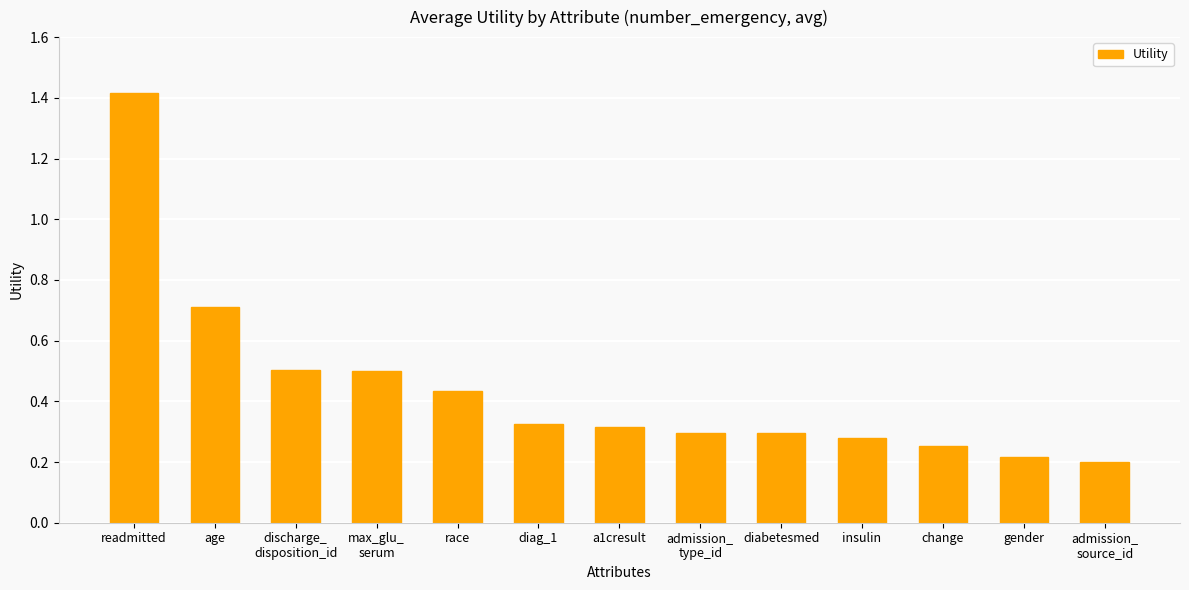

Where is the data nearest to the value 0?

admission_
source_id